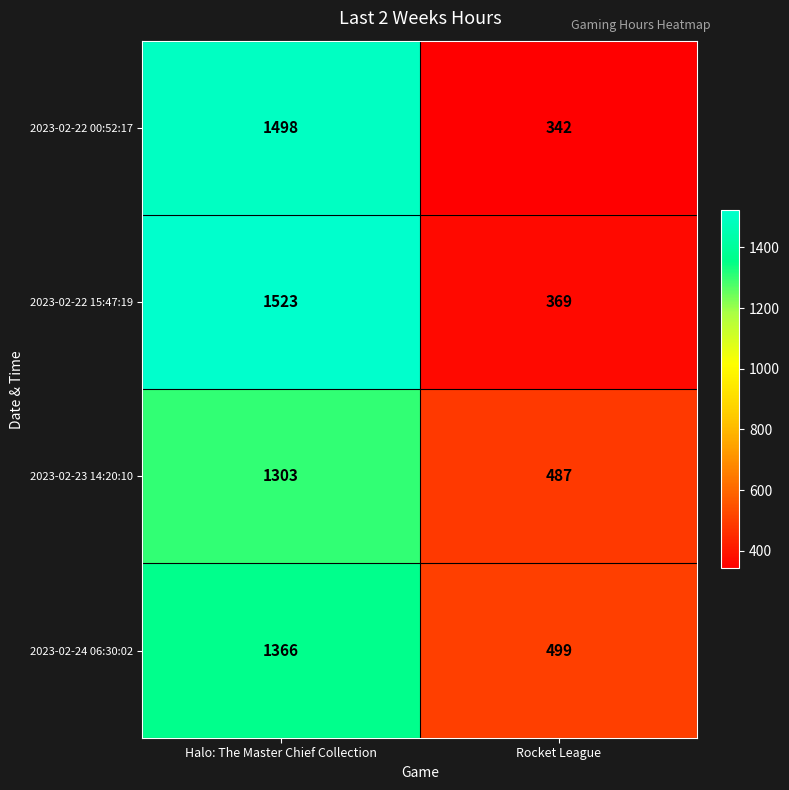

At which category is the sum across all series the highest?

Halo: The Master Chief Collection